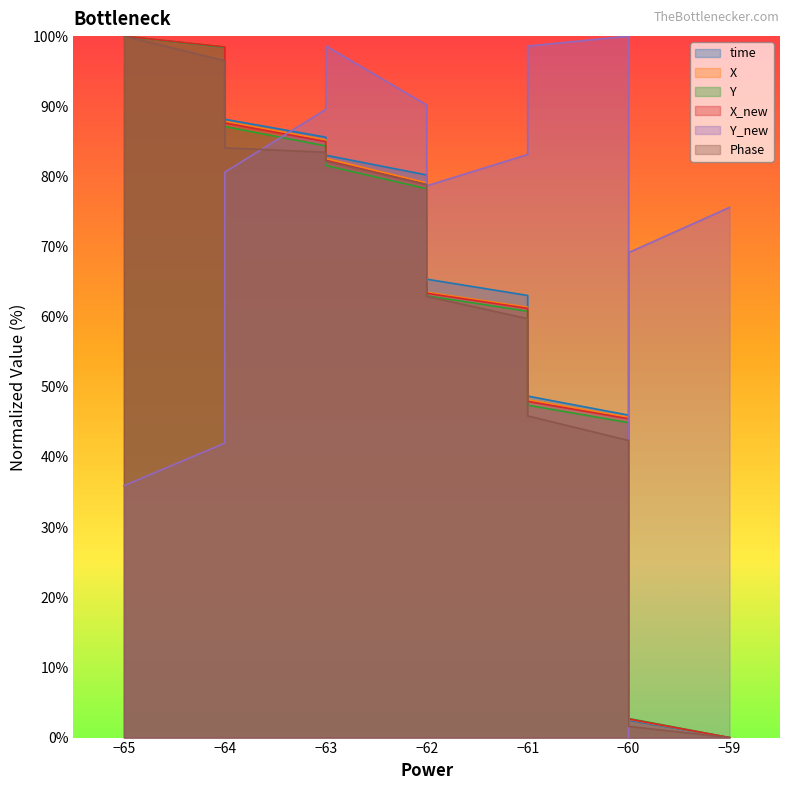

Is it true that time equals 112.6 at −62?

False